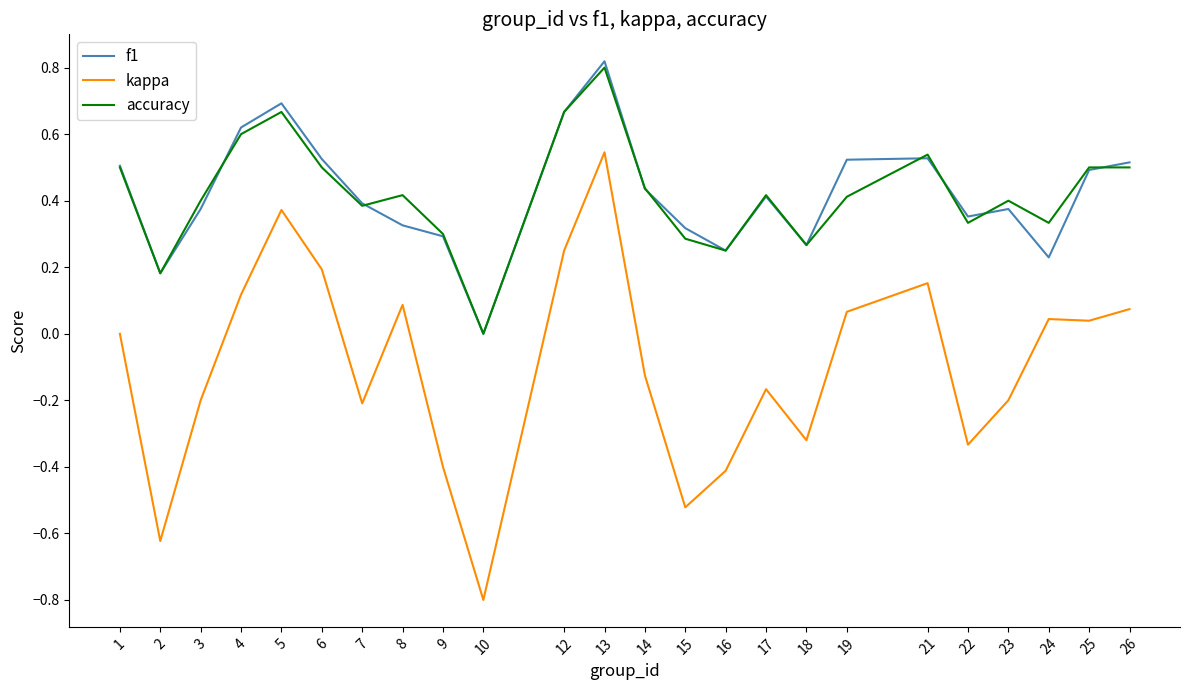

Where is the first local maximum for f1?

5